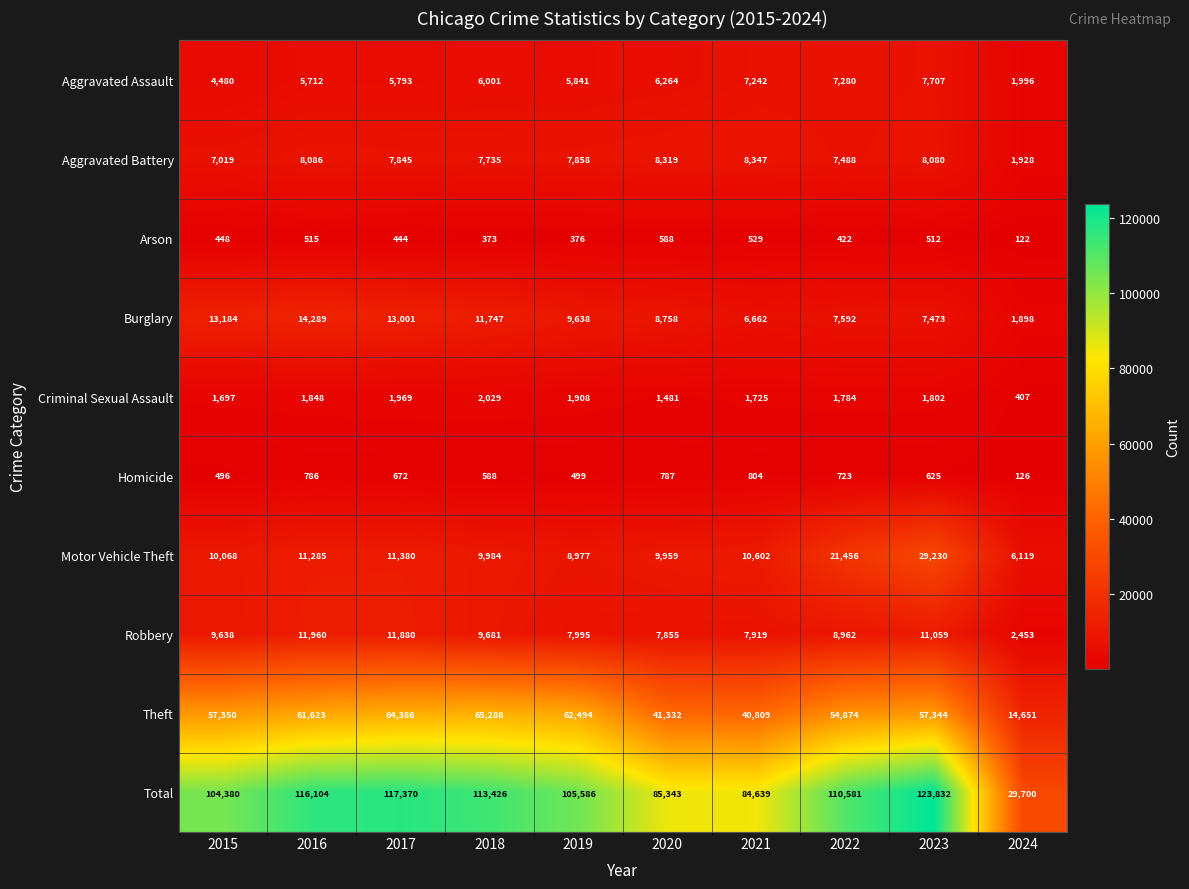

List the series in order of their peak value, lowest first.

Arson, Homicide, Criminal Sexual Assault, Aggravated Assault, Aggravated Battery, Robbery, Burglary, Motor Vehicle Theft, Theft, Total